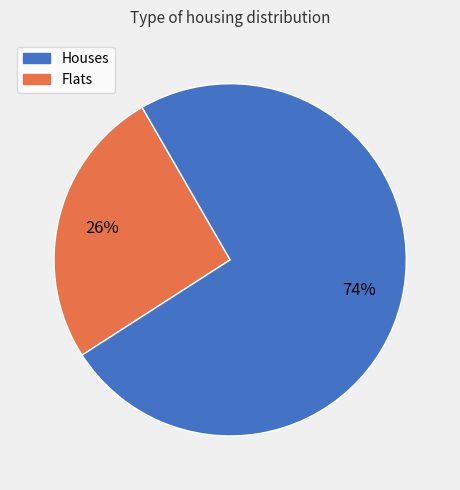

To the nearest percent, what is the average slice percentage?

50%